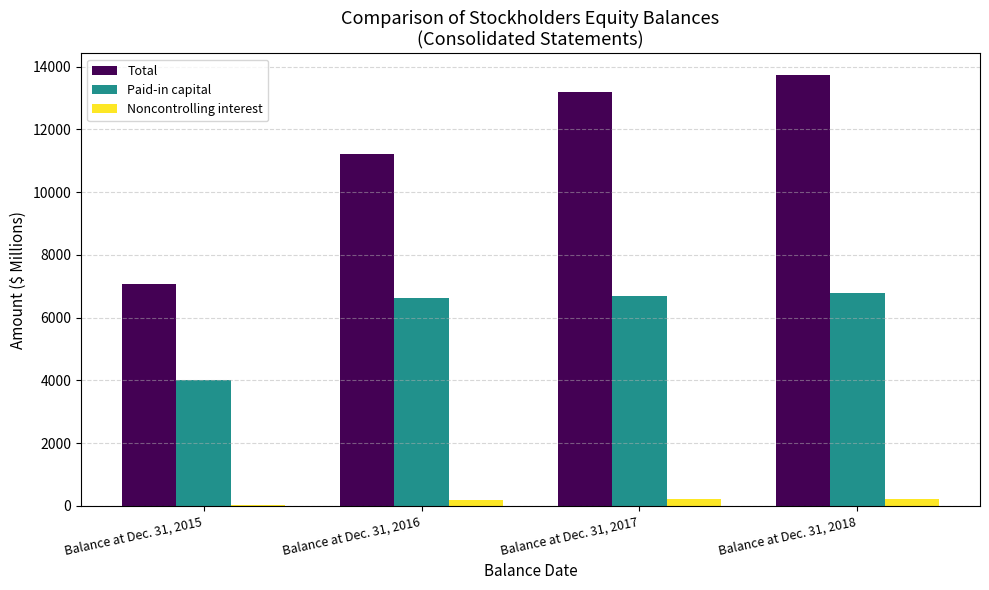

What are all the series names shown in the legend?

Total, Paid-in capital, Noncontrolling interest